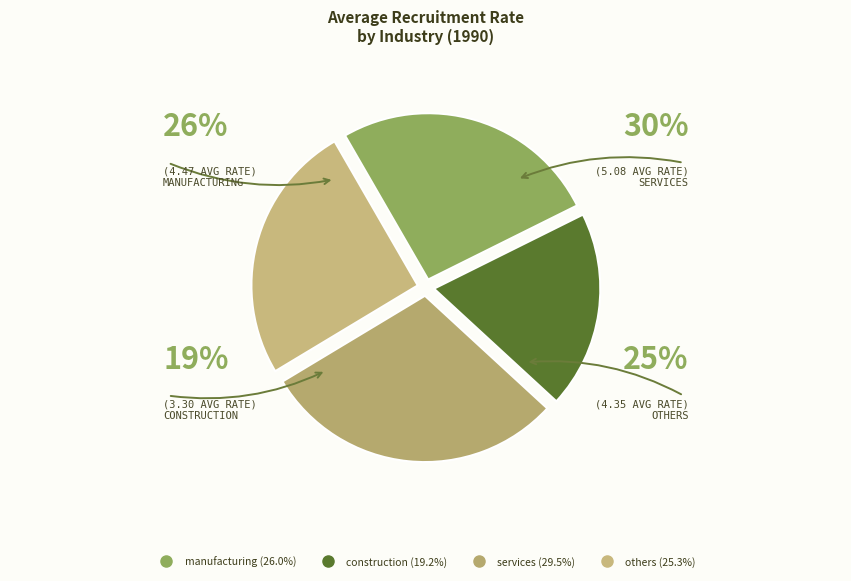

Rank the categories by value from highest to lowest.

services, manufacturing, others, construction